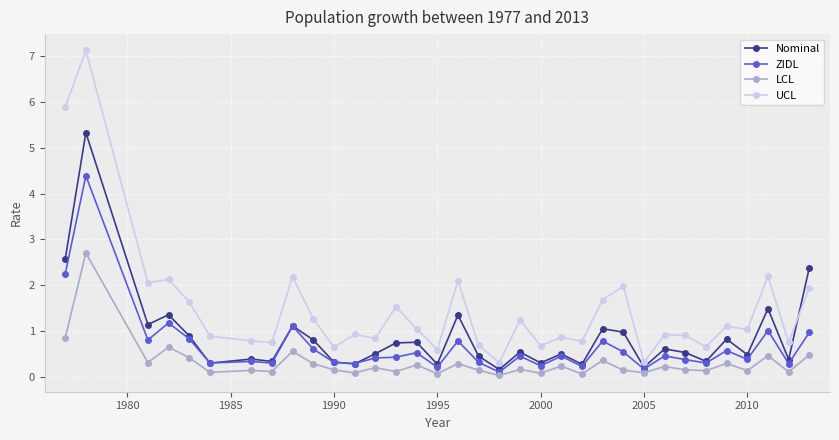

What is the difference between the maximum and minimum values in the ZIDL series?

4.3